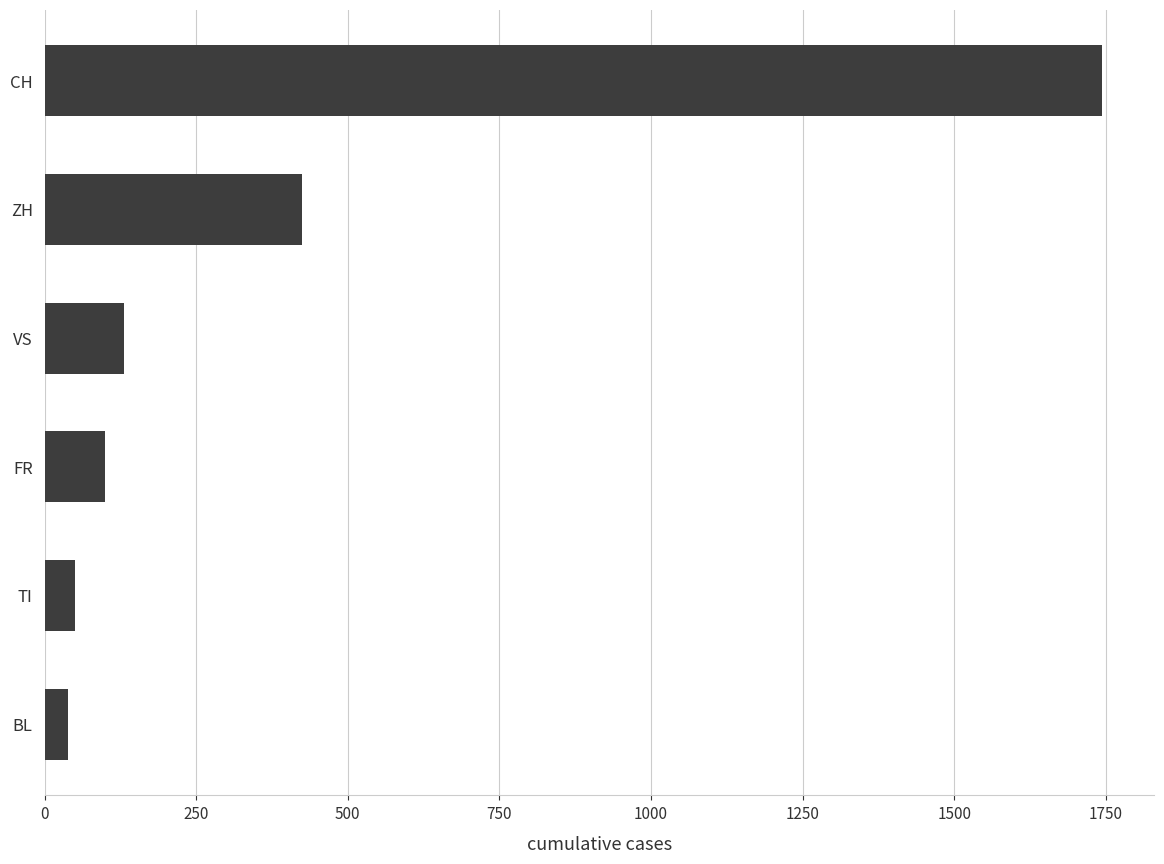

Between TI and ZH, which is larger?

ZH